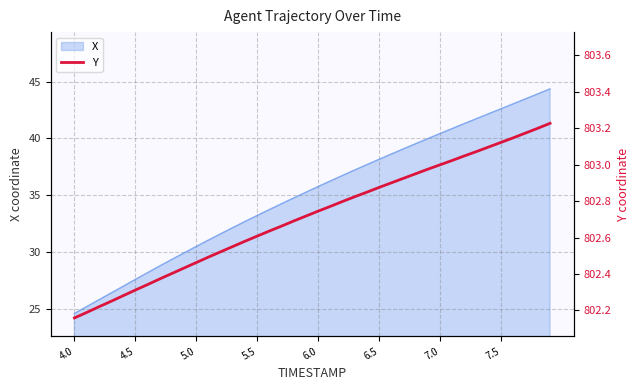

At which label does X reach its minimum?

4.0